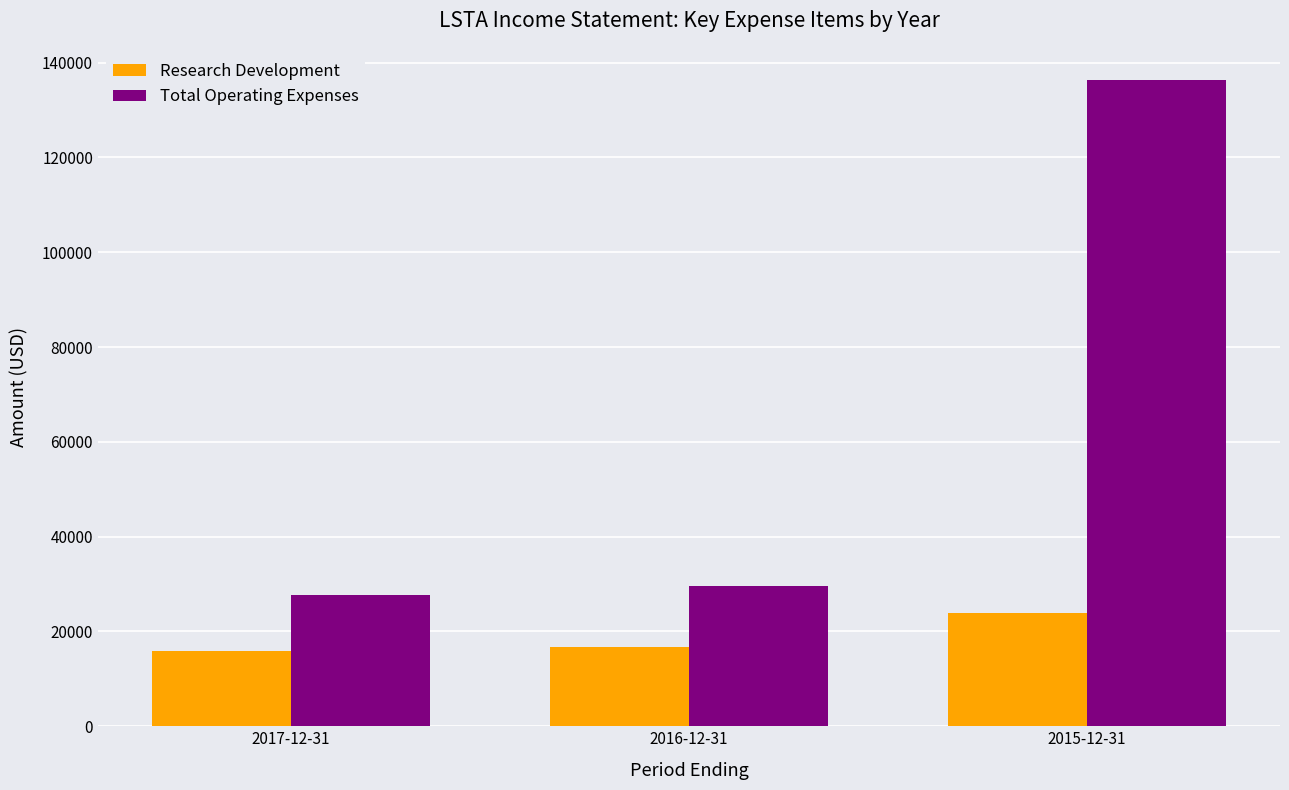

Rank the series at 2016-12-31 from highest to lowest value.

Total Operating Expenses, Research Development